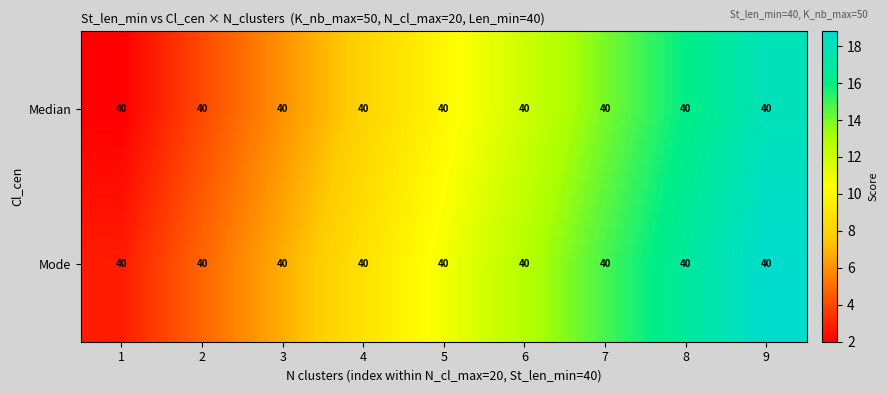

Is it true that Mode equals 1.8 at 3?

False